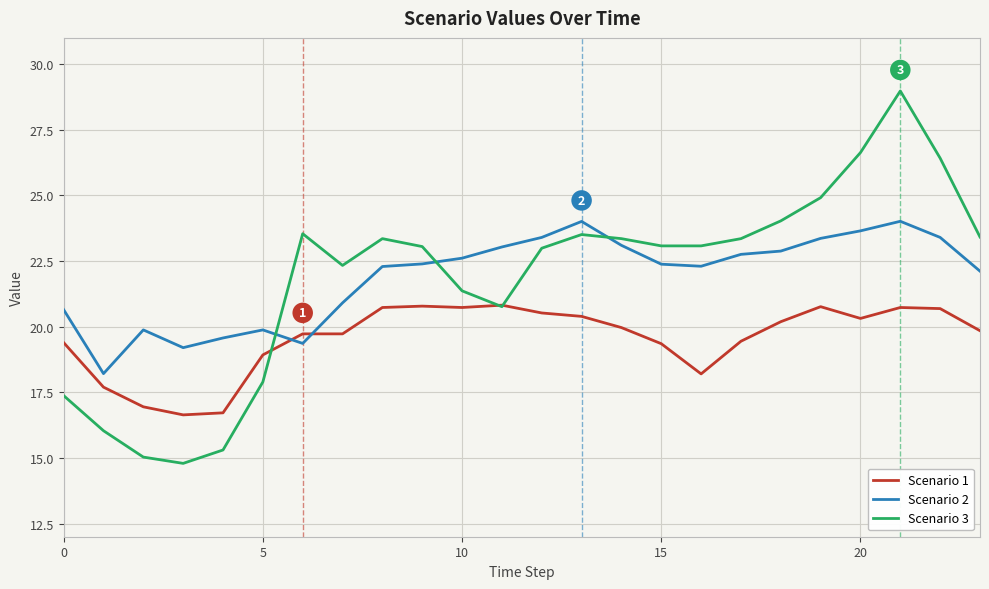

Rank the series by their maximum value, from lowest to highest.

Scenario 1, Scenario 2, Scenario 3